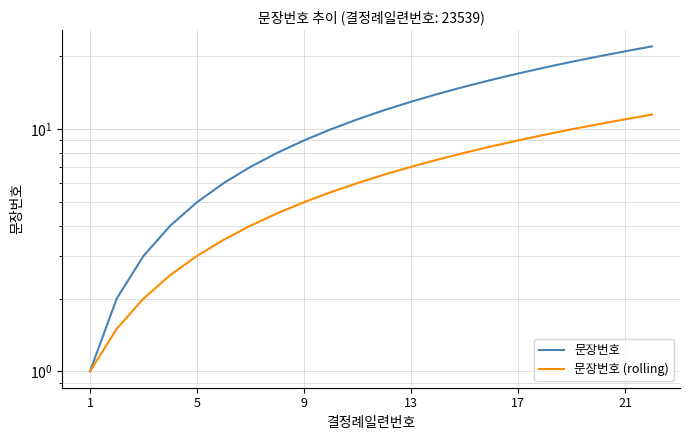

Reading left to right, list all the values displayed in this chart.

문장번호: 1.0	2.0	3.0	4.0	5.0	6.0	7.0	8.0	9.0	10.0	11.0	12.0	13.0	14.0	15.0	16.0	17.0	18.0	19.0	20.0	21.0	22.0
문장번호 (rolling): 1.0	1.5	2.0	2.5	3.0	3.5	4.0	4.5	5.0	5.5	6.0	6.5	7.0	7.5	8.0	8.5	9.0	9.5	10.0	10.5	11.0	11.5